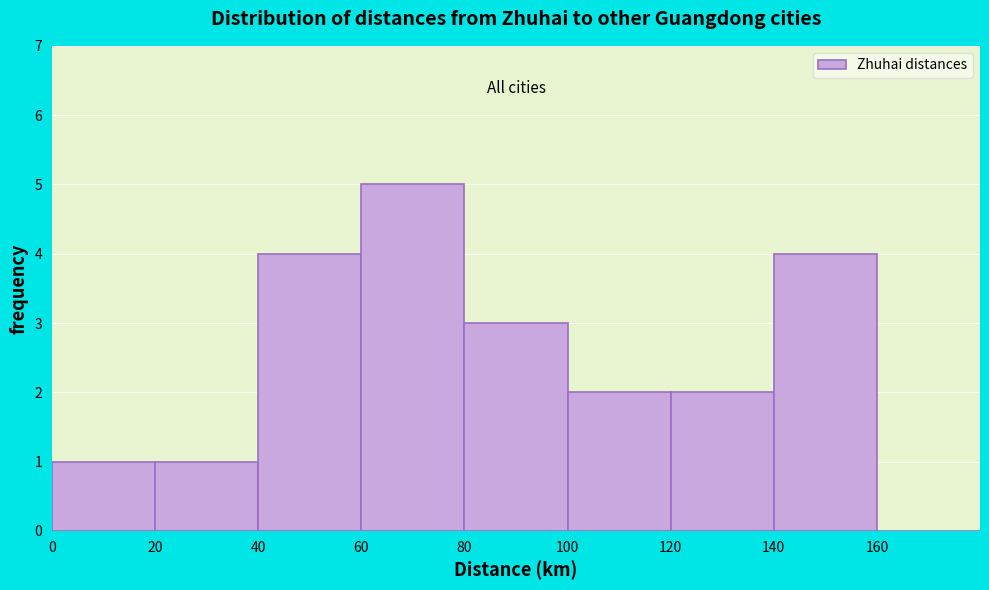

Which range on the x-axis has the tallest bar?

60 to 80